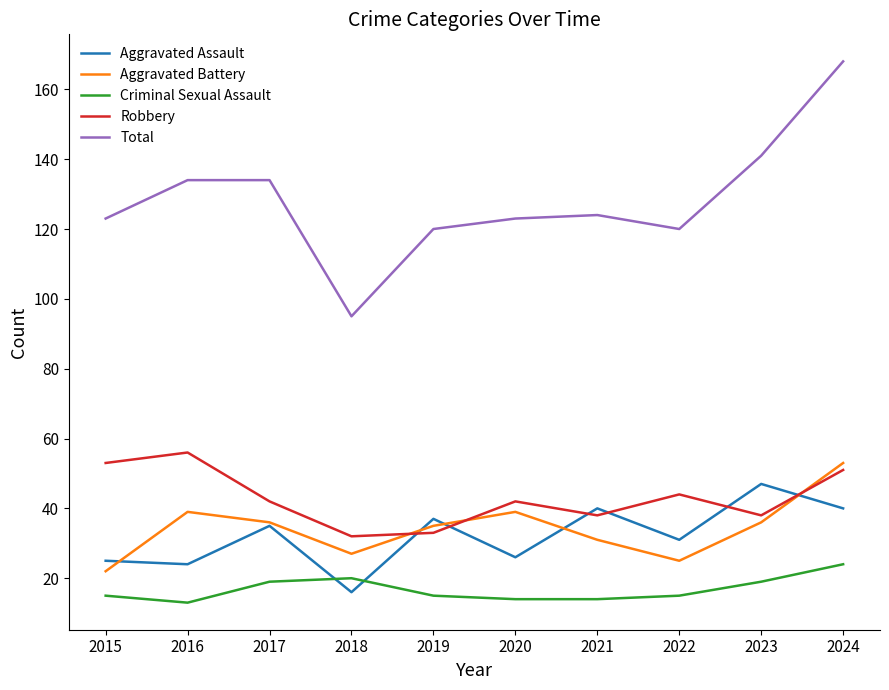

True or false: Criminal Sexual Assault and Total intersect in this chart.

False